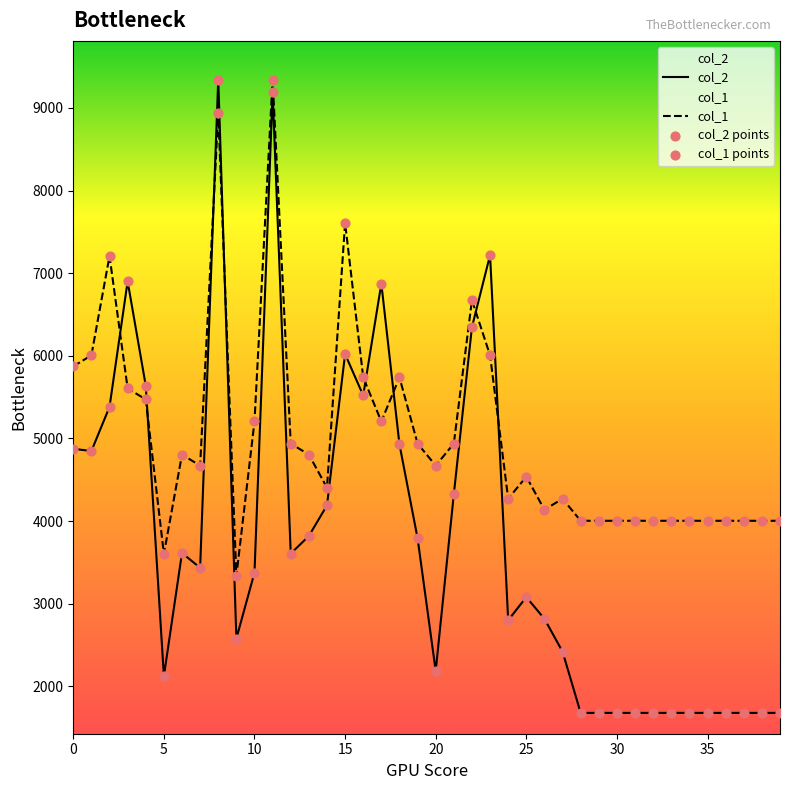

At which category is the sum across all series the highest?

11